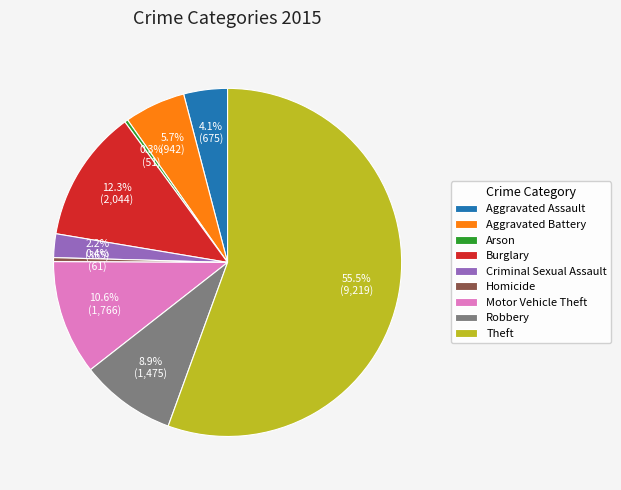

Which category has the biggest portion of the pie?

Theft